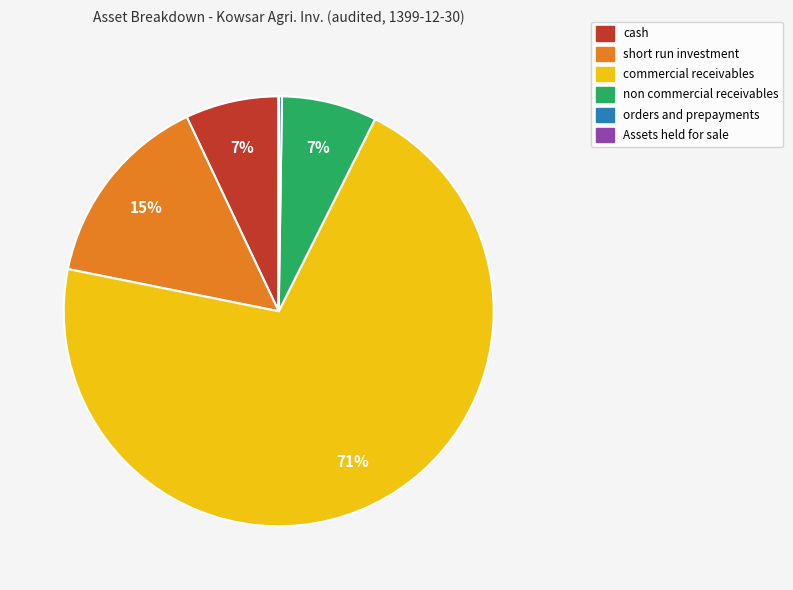

Is there any slice that represents more than half of the pie?

Yes